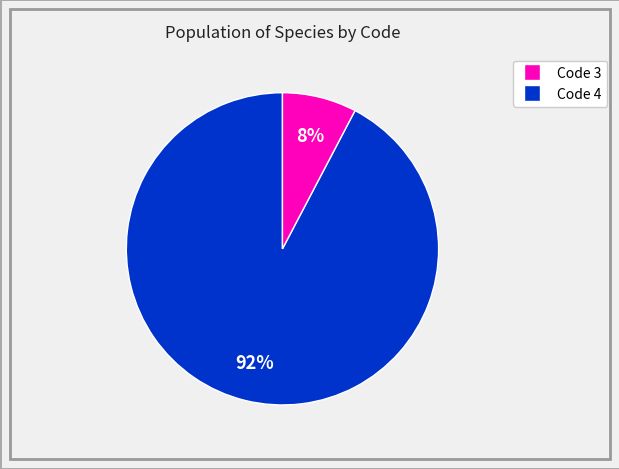

Is there a majority slice in this chart?

Yes